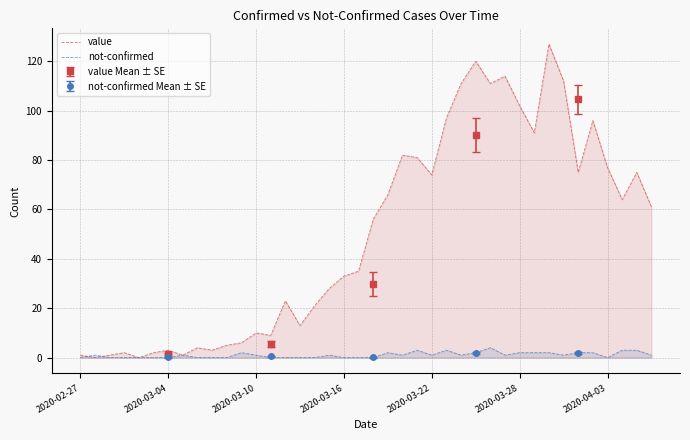

What is the maximum value for not-confirmed?

4